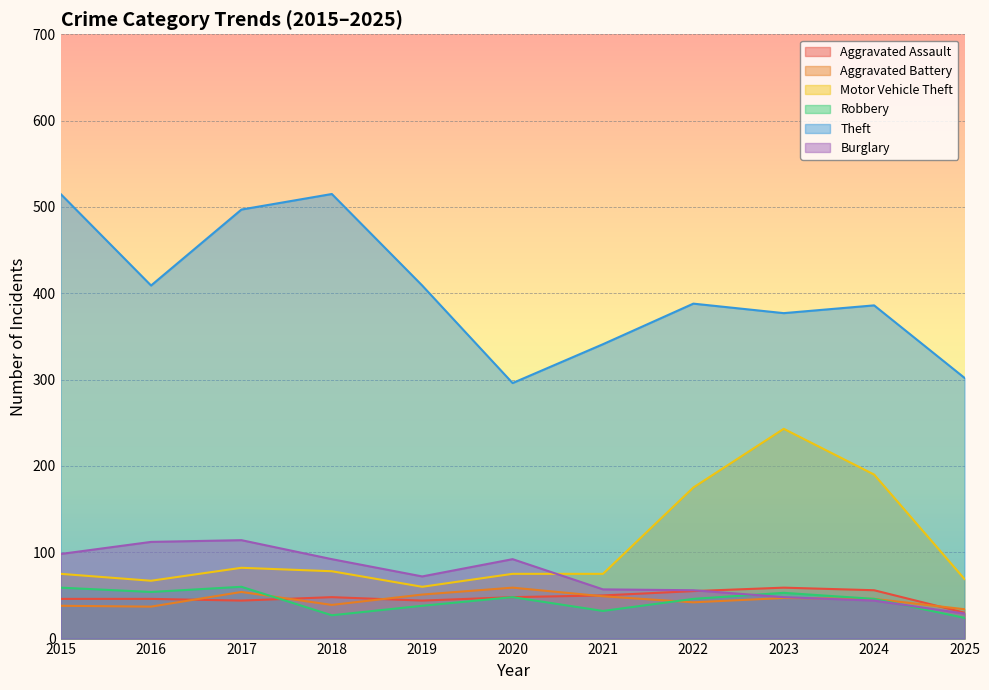

What is the value of the Motor Vehicle Theft point at the 6th from the left?

75